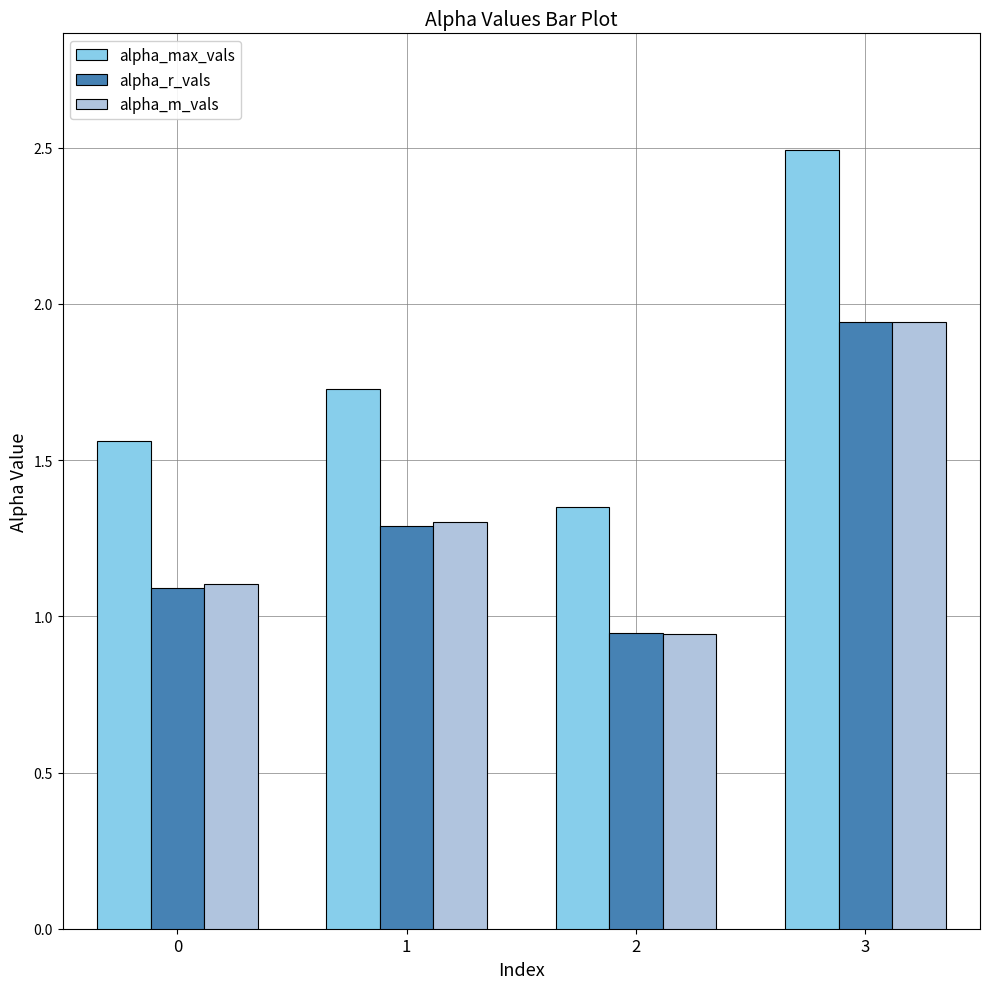

What is the sum of the alpha_max_vals values at 2 and 1?

3.1